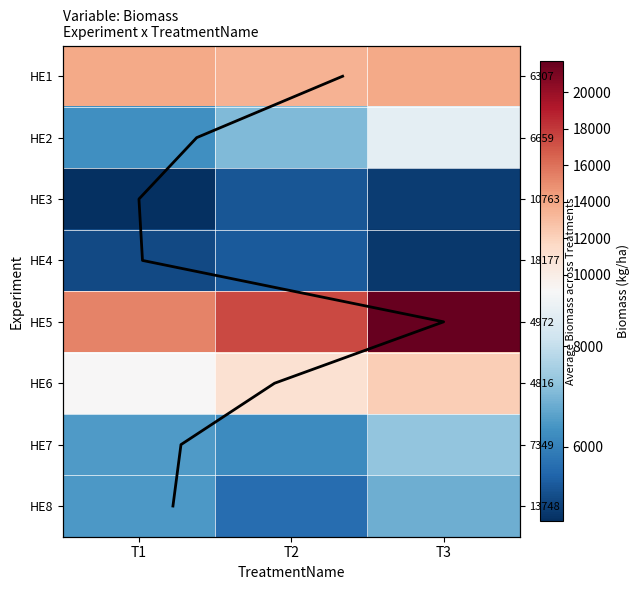

Which category has the highest value in the HE4 series?

T2